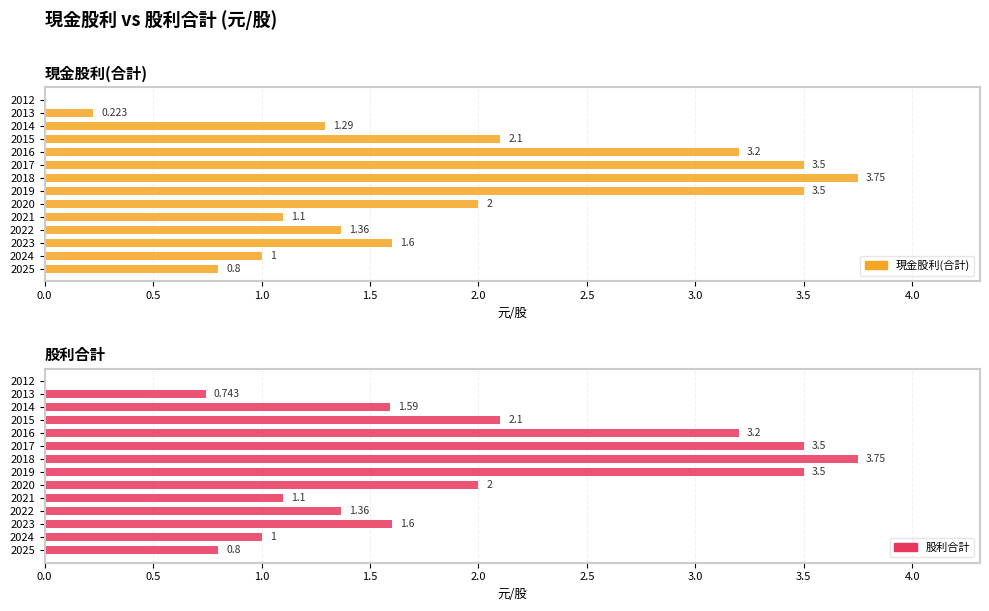

Reading left to right, what are all the values shown in this chart?

現金股利(合計): 0.8	1.0	1.6	1.4	1.1	2.0	3.5	3.8	3.5	3.2	2.1	1.3	0.2	0.0
股利合計: 0.8	1.0	1.6	1.4	1.1	2.0	3.5	3.8	3.5	3.2	2.1	1.6	0.7	0.0